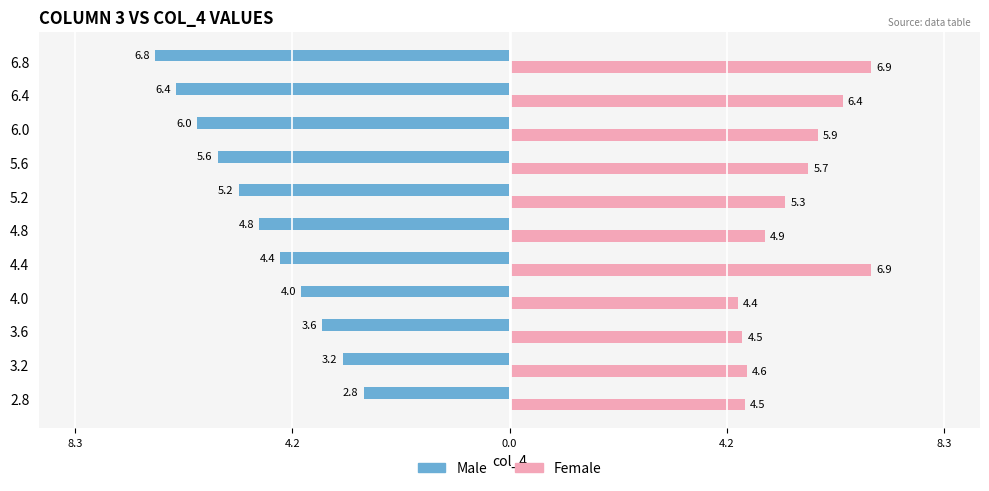

Rank the series by their average value, from highest to lowest.

Female, Male